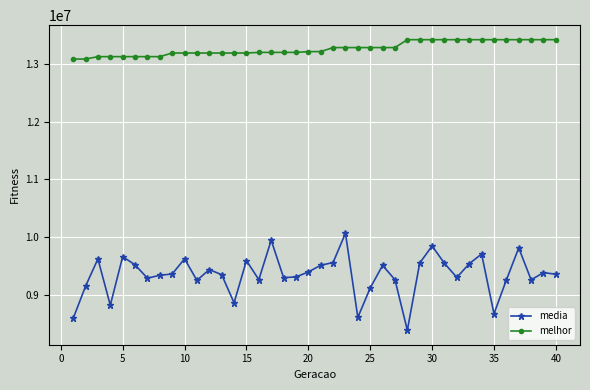

True or false: media and melhor intersect in this chart.

False